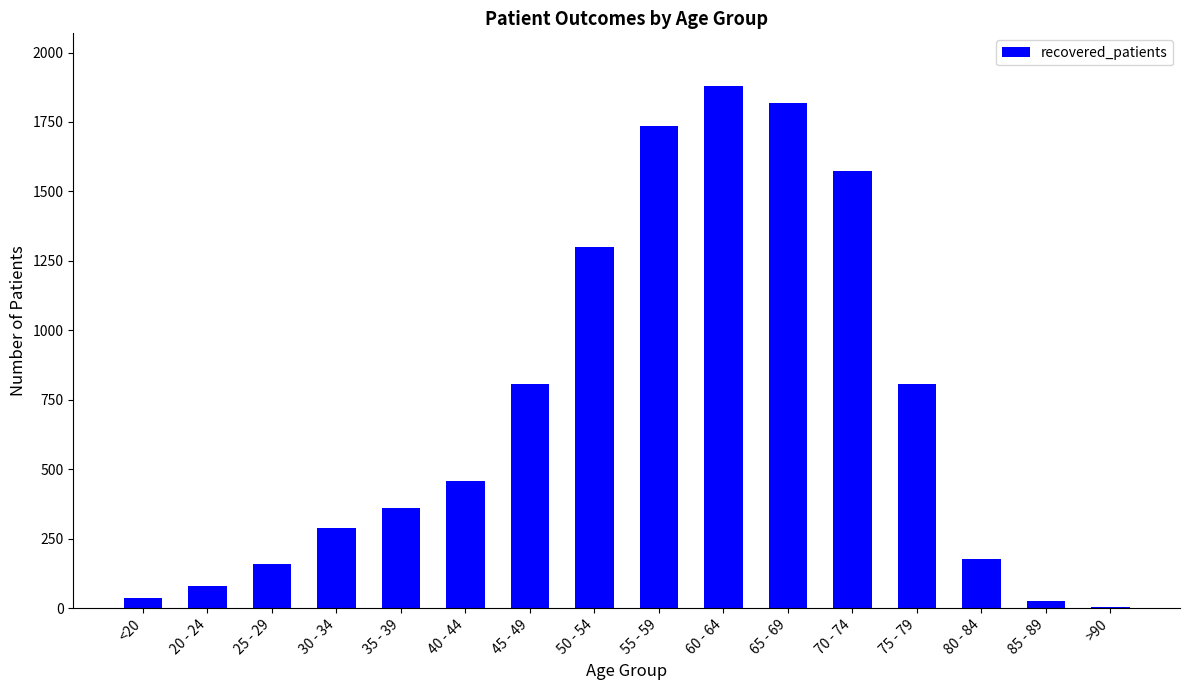

Read the value at 25 - 29, to the nearest 10.

160